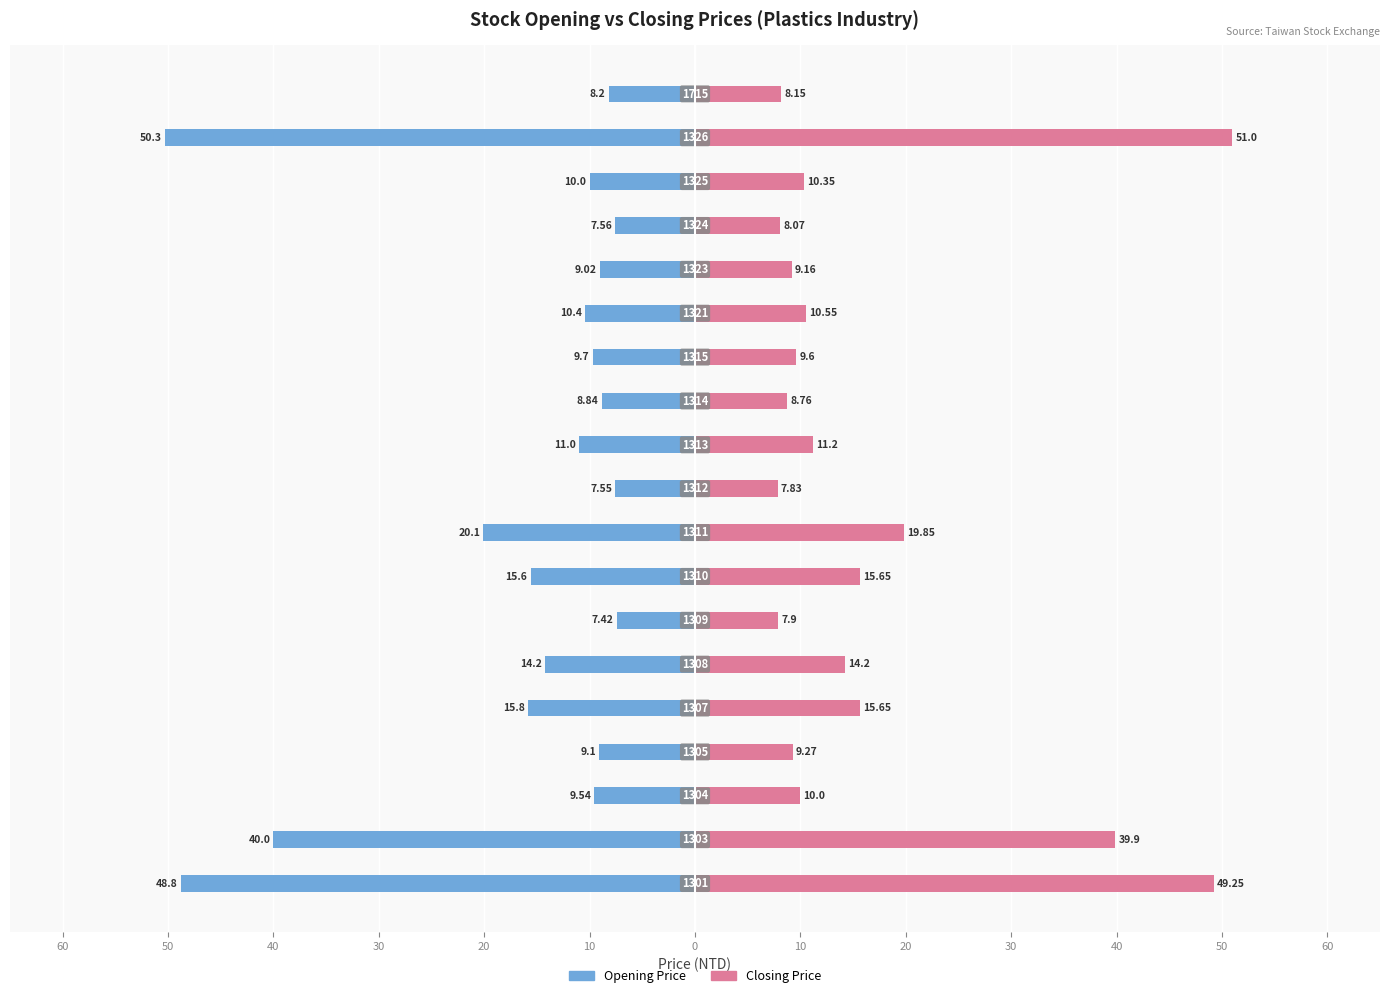

What is the lowest value of the Closing Price series?

7.8